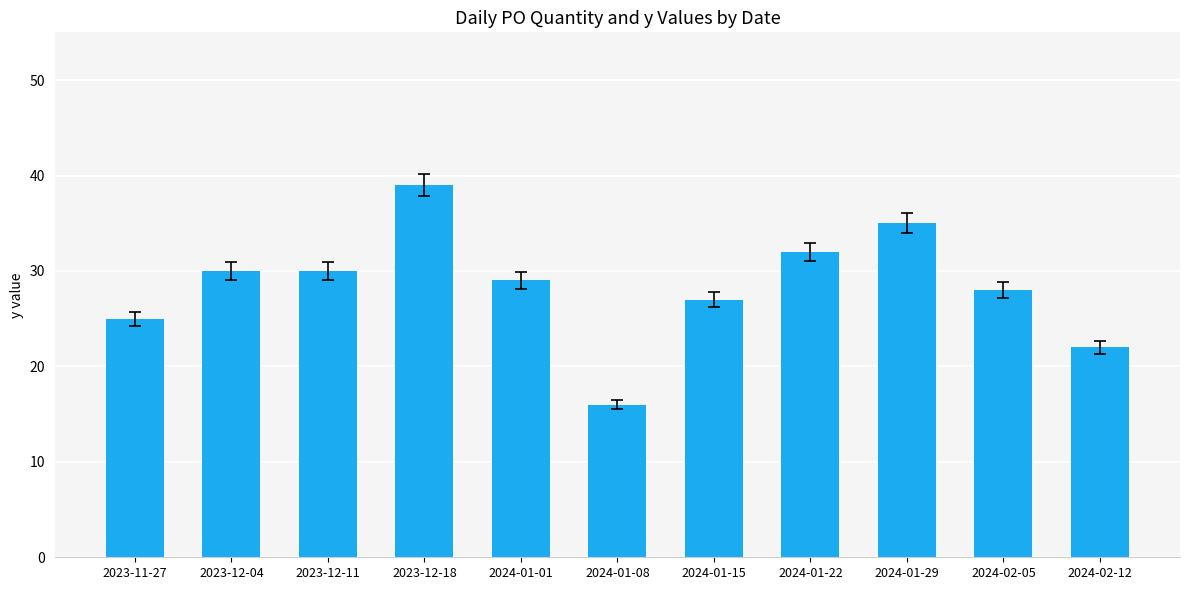

What is the ratio of the value at 2024-01-01 to the value at 2024-01-08?

1.8